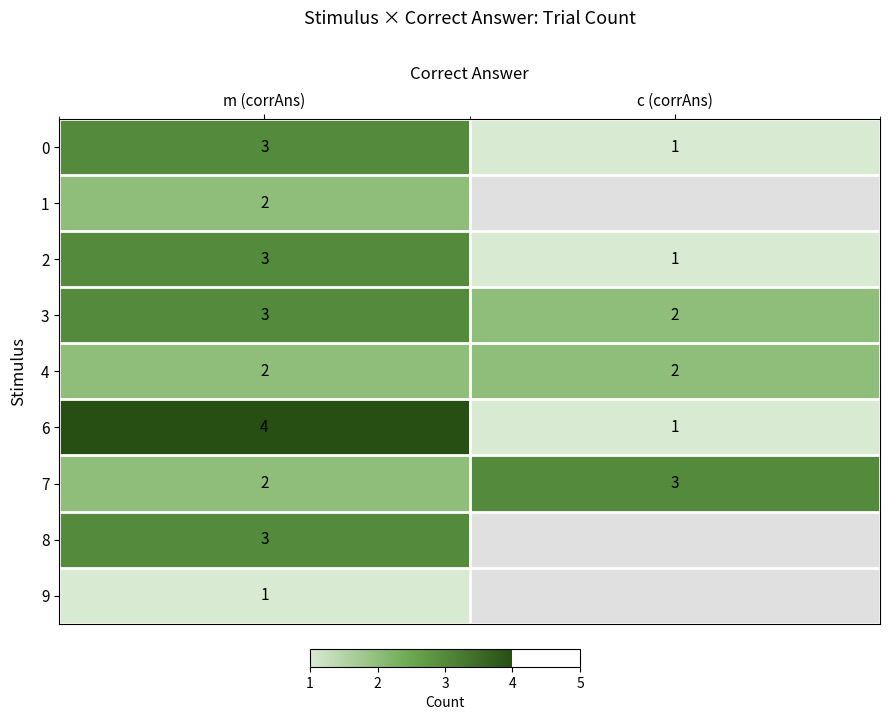

What is the spread (max minus min) of values at c (corrAns)?

2.0